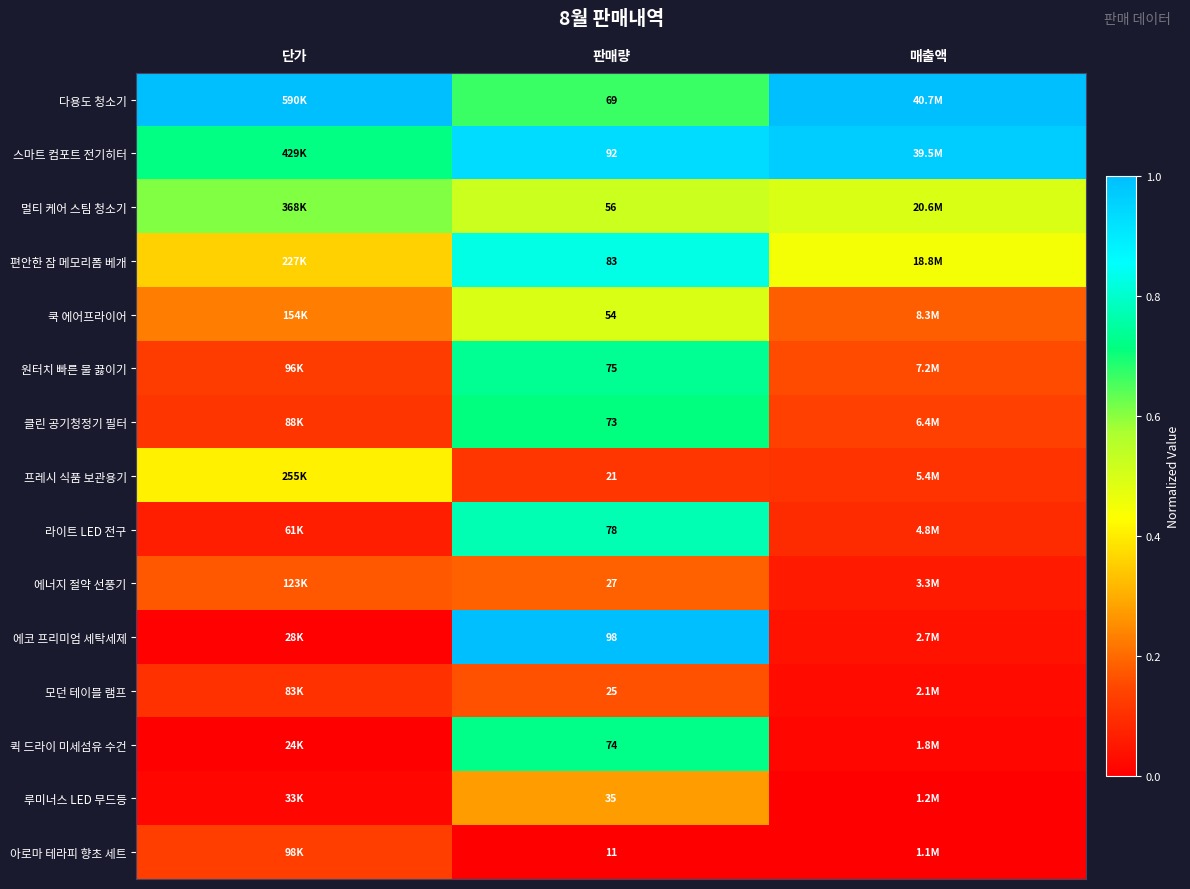

Which has a higher value, 단가 or 판매량?

단가